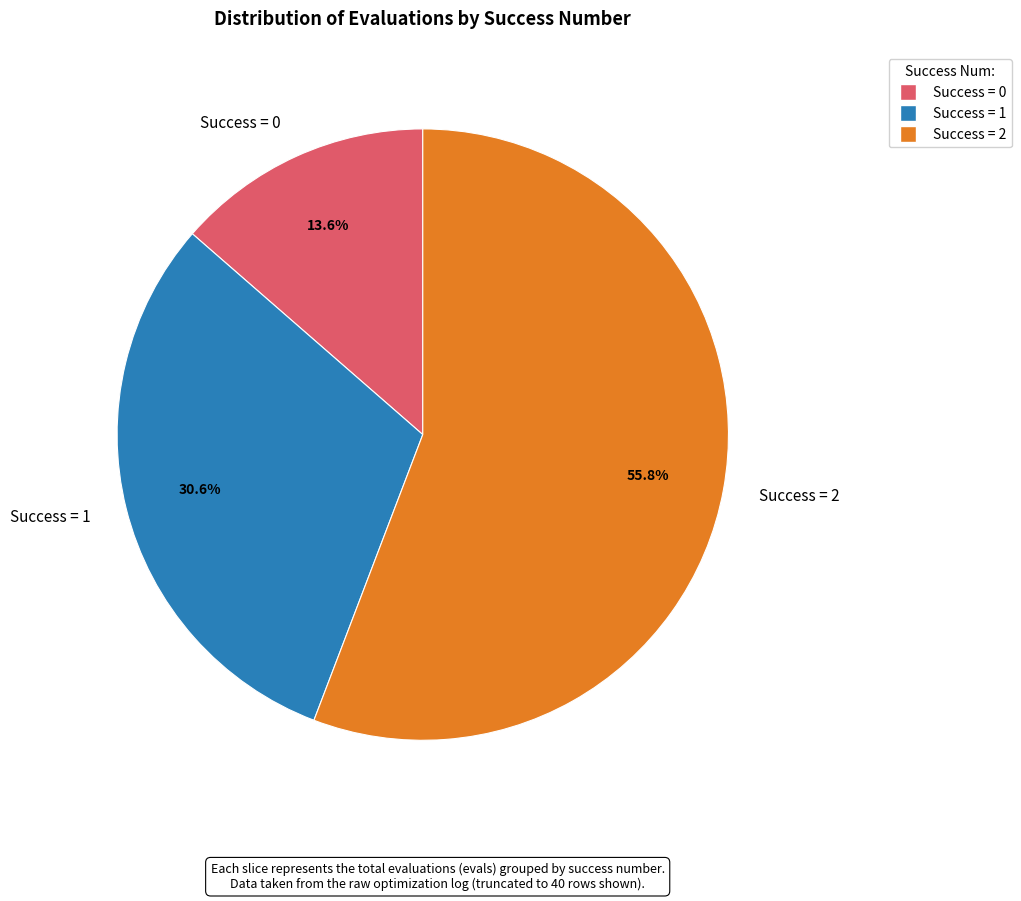

What is the largest slice in the pie chart?

Success = 2